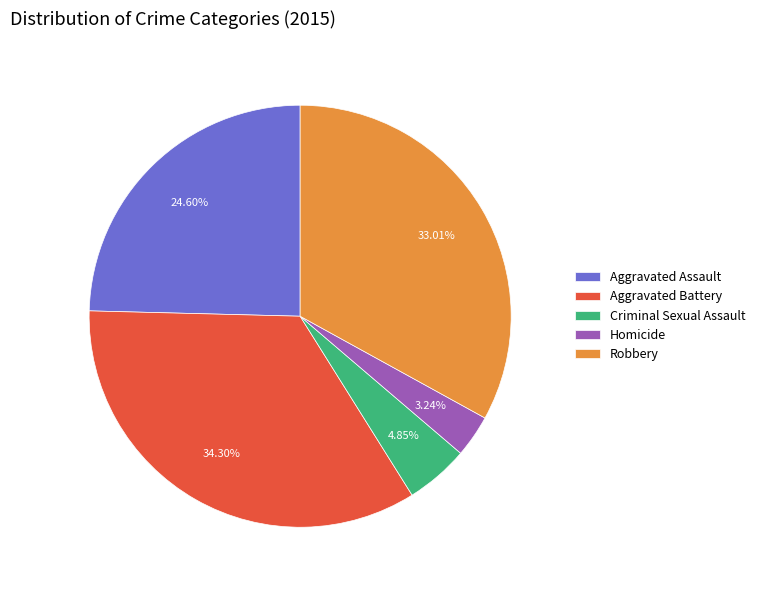

Rank the categories by value from lowest to highest.

Homicide, Criminal Sexual Assault, Aggravated Assault, Robbery, Aggravated Battery